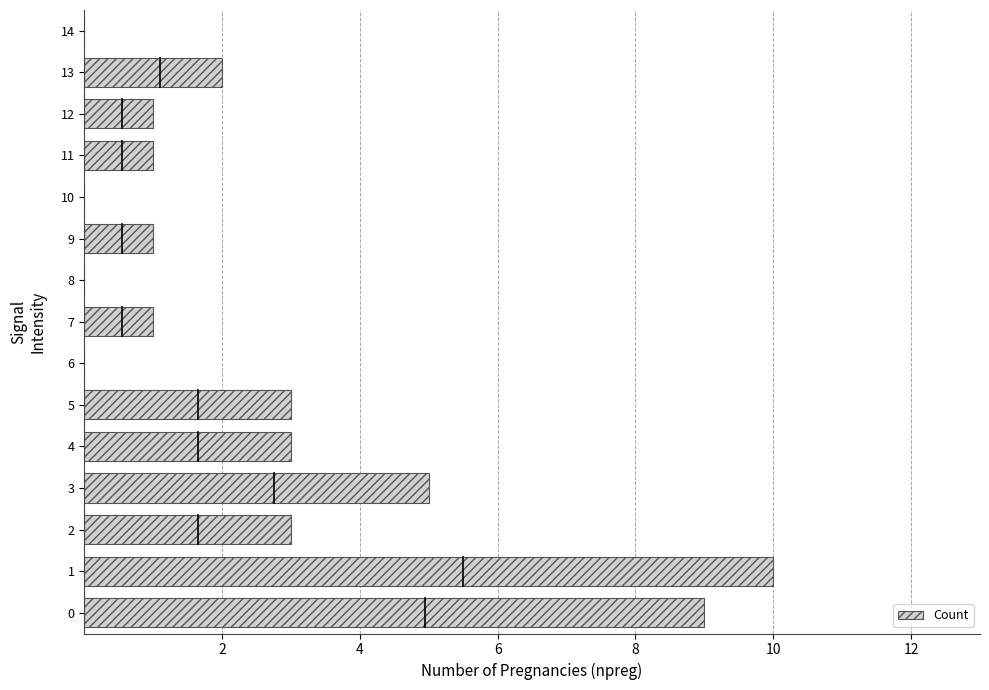

Approximately how many times larger is the value at 12 compared to 4?

0.3